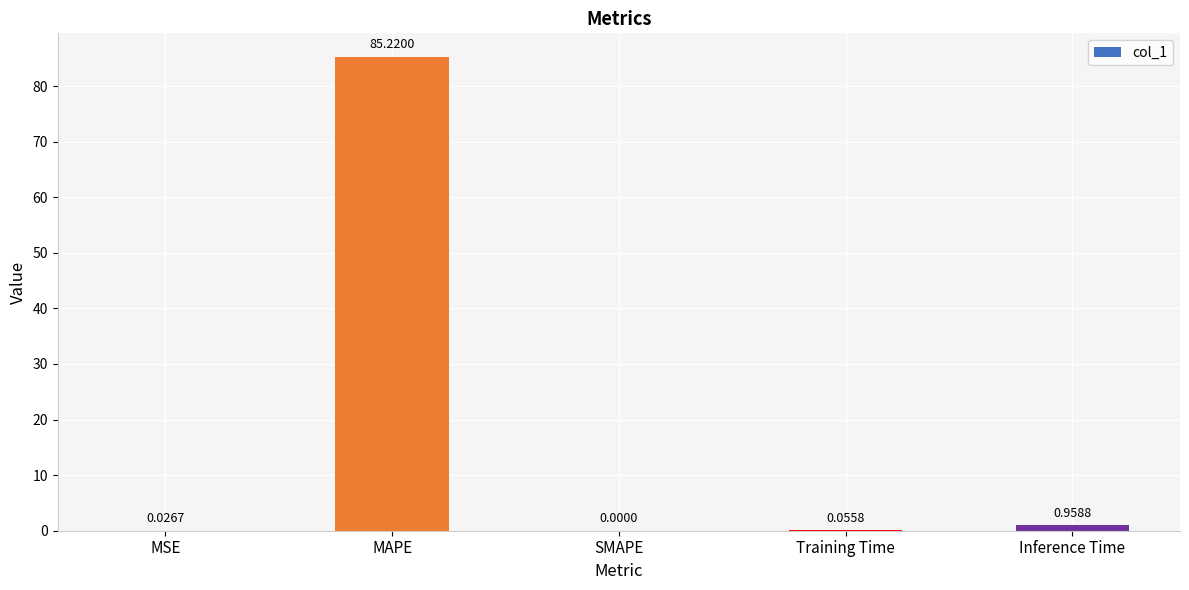

What is the sum of the values at SMAPE and MAPE?

85.2